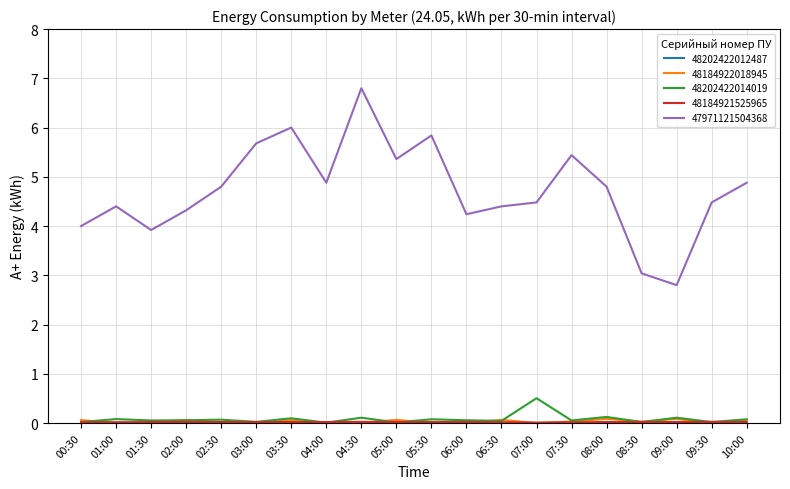

Which series has the widest spread of values?

47971121504368